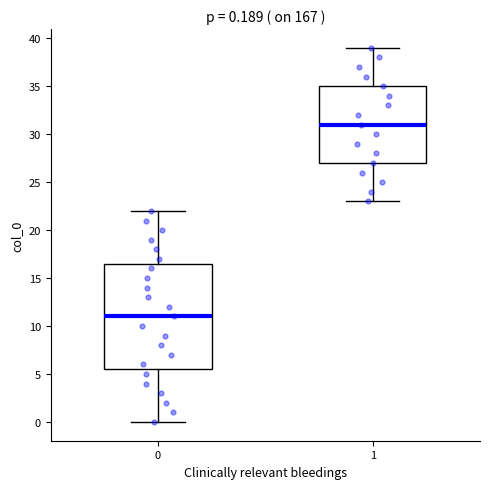

Which box's median line is the highest?

1